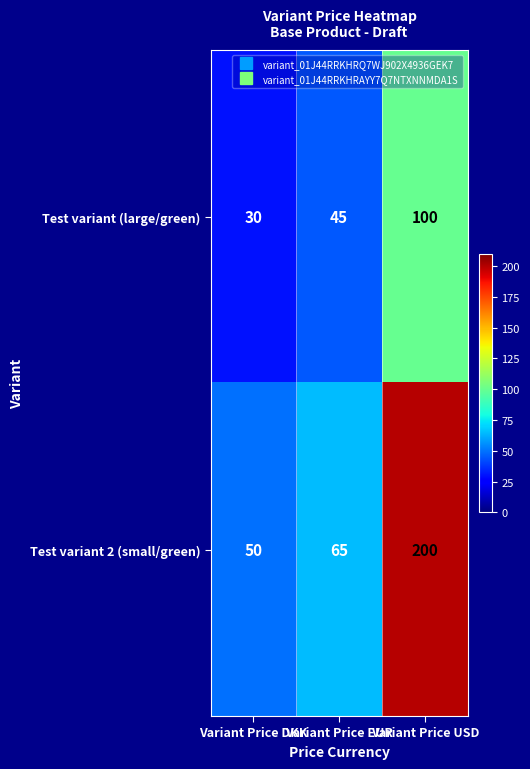

List the series in order of their peak value, highest first.

Test variant 2 (small/green), Test variant (large/green)